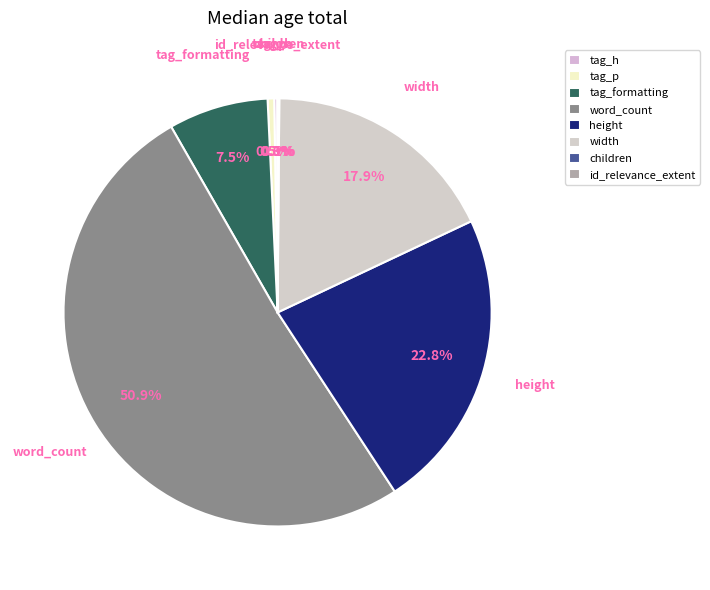

Between tag_formatting and tag_p, which is larger?

tag_formatting